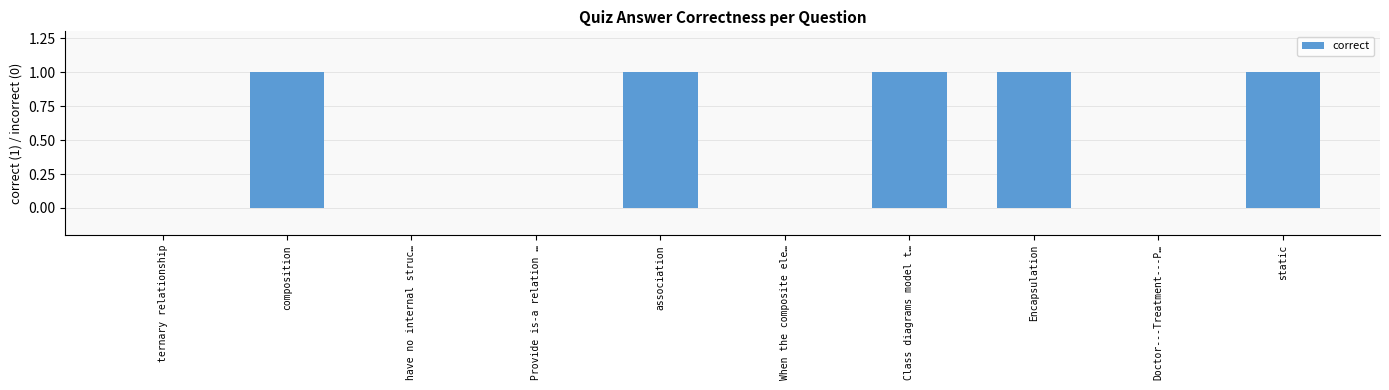

Which has a higher value, have no internal struc… or composition?

composition